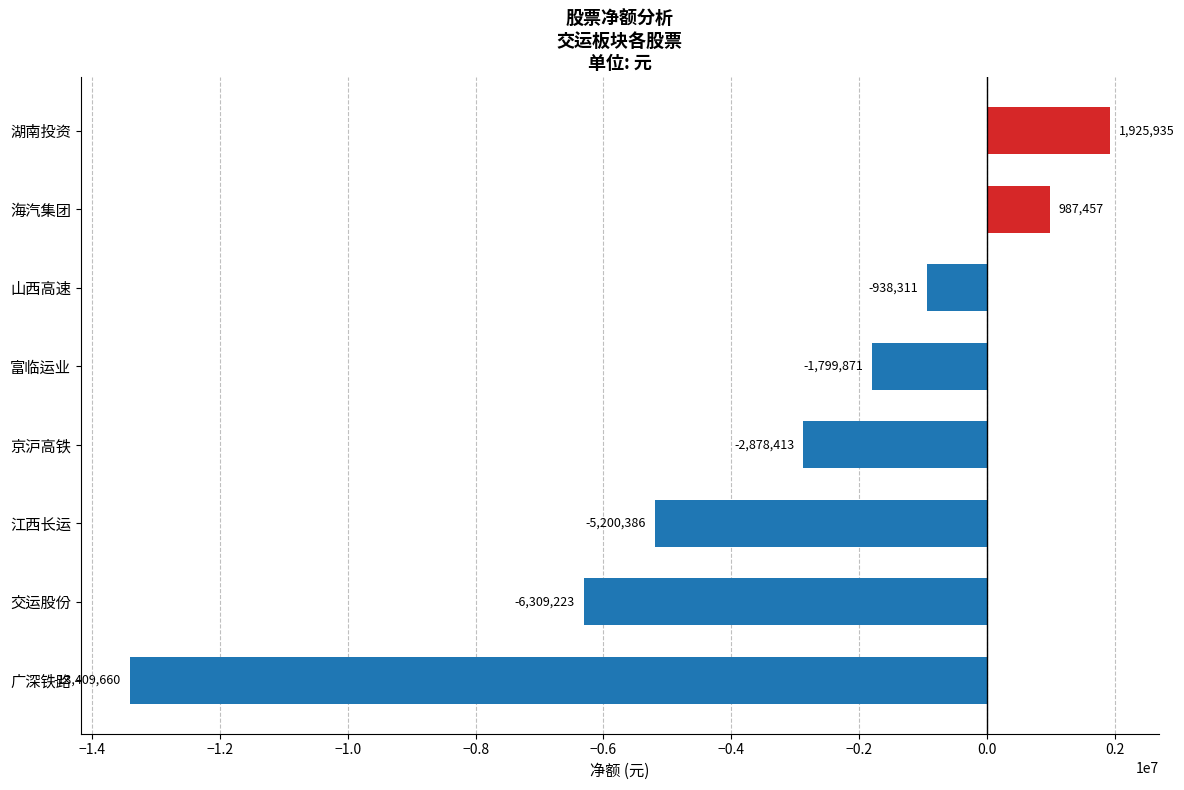

Between 海汽集团 and 江西长运, which is larger?

海汽集团